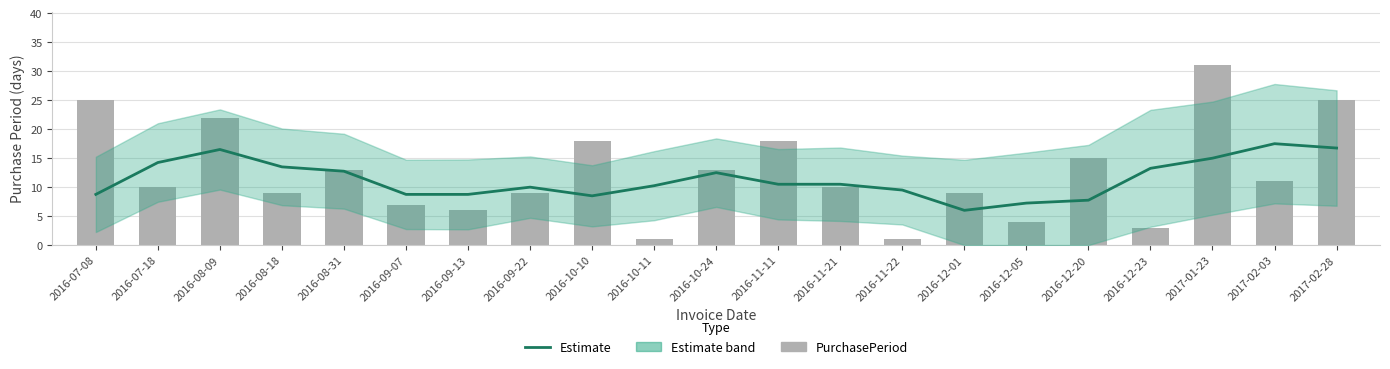

List the series in order of their peak value, lowest first.

Estimate, PurchasePeriod